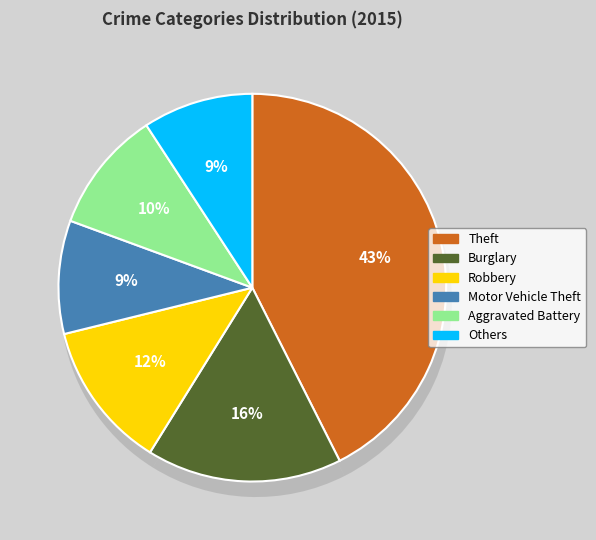

Is there any slice that represents more than half of the pie?

No